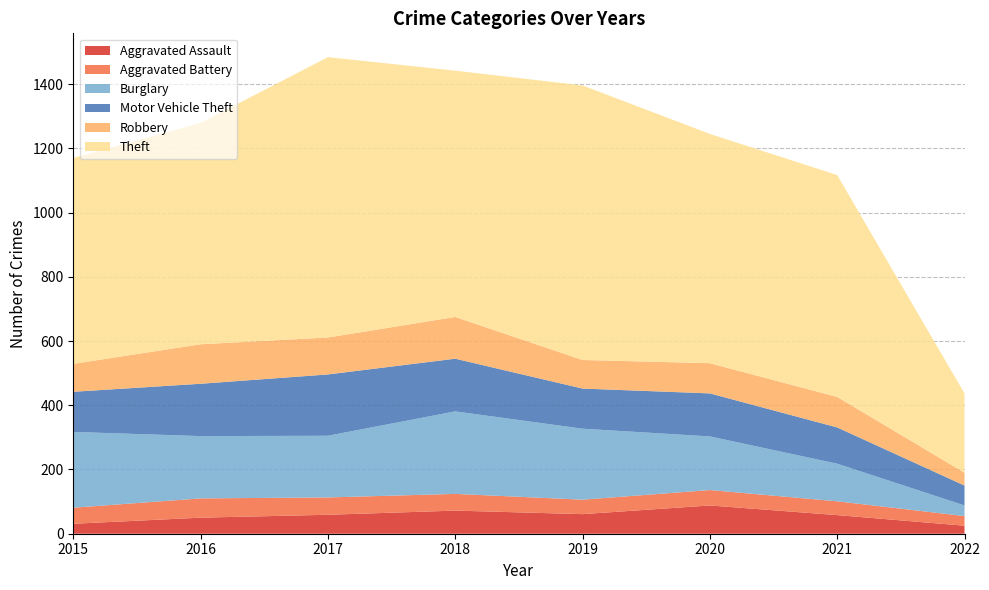

Reading left to right, list all the values displayed in this chart.

Aggravated Assault: 31	50	59	72	61	88	58	25
Aggravated Battery: 50	60	54	52	45	48	43	30
Burglary: 236	194	192	257	221	167	117	33
Motor Vehicle Theft: 125	163	191	164	125	134	113	62
Robbery: 87	123	115	130	89	94	95	40
Theft: 641	689	873	767	855	714	691	247